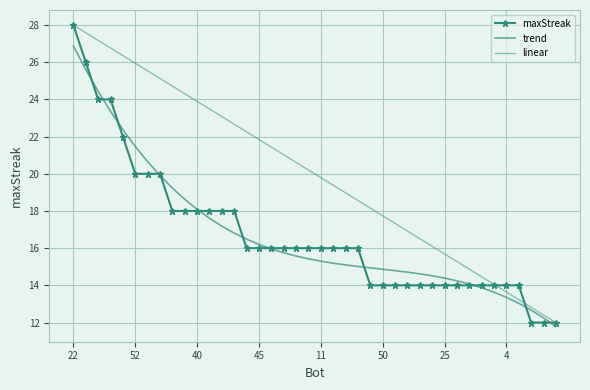

How many data points does each series have?

40